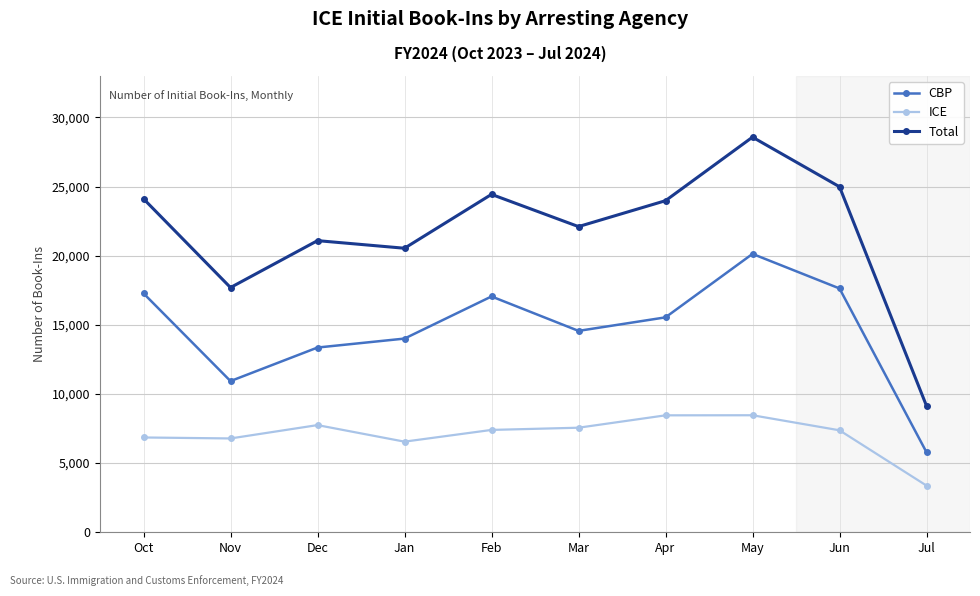

True or false: Total and CBP cross at least once.

False